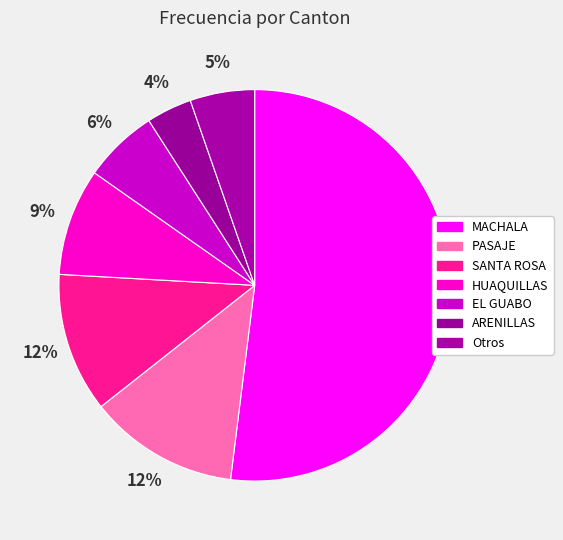

Which slice represents more than half of the pie?

MACHALA